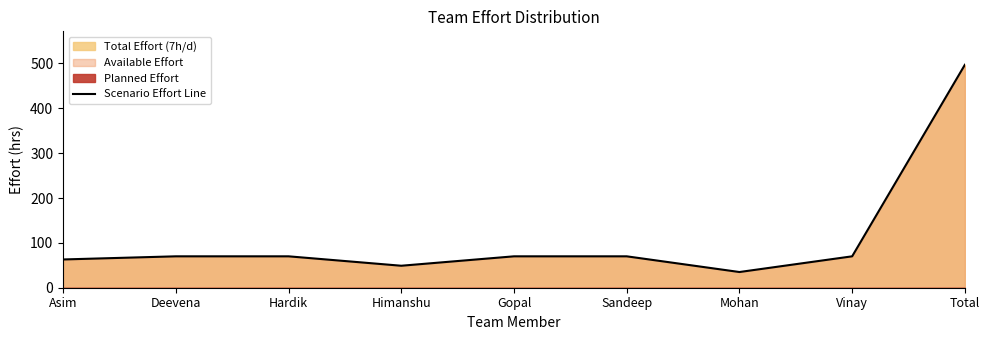

List the labels in order of value, smallest first.

Mohan, Himanshu, Asim, Deevena, Hardik, Gopal, Sandeep, Vinay, Total